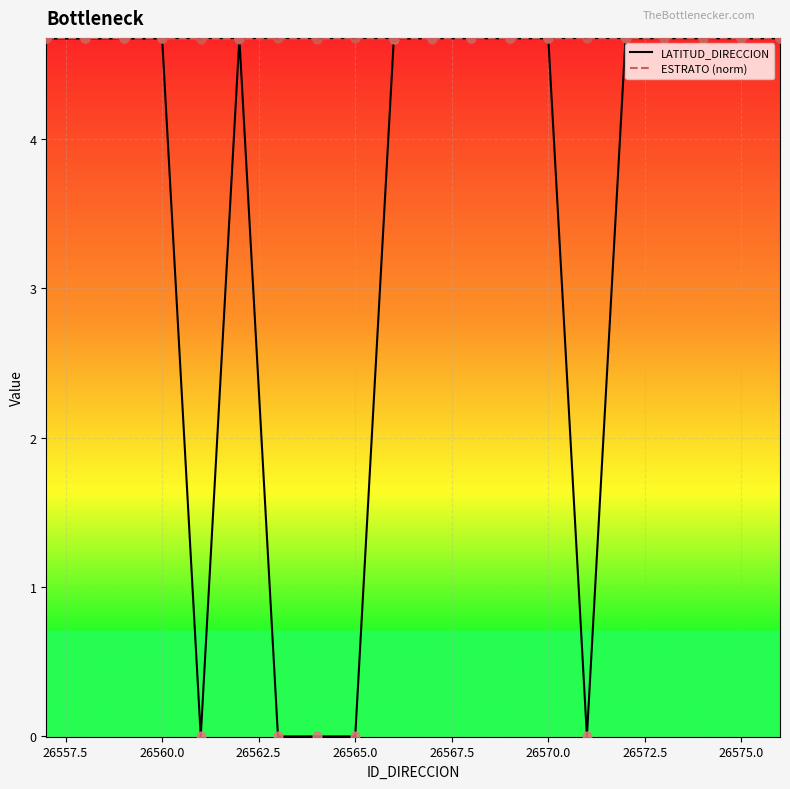

At how many categories does at least one series exceed 1?

20